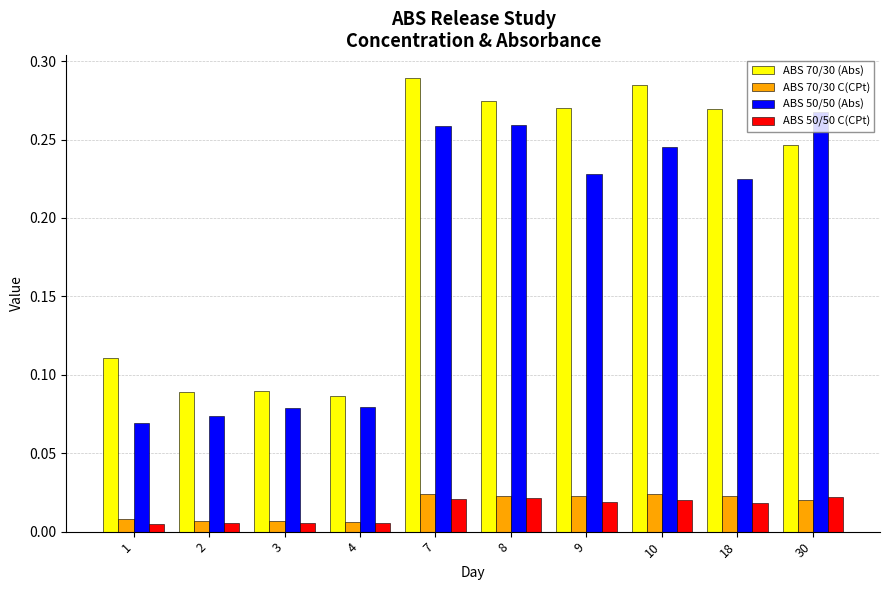

The ABS 50/50 (Abs) series shows 0.5 at 30. True or false?

False